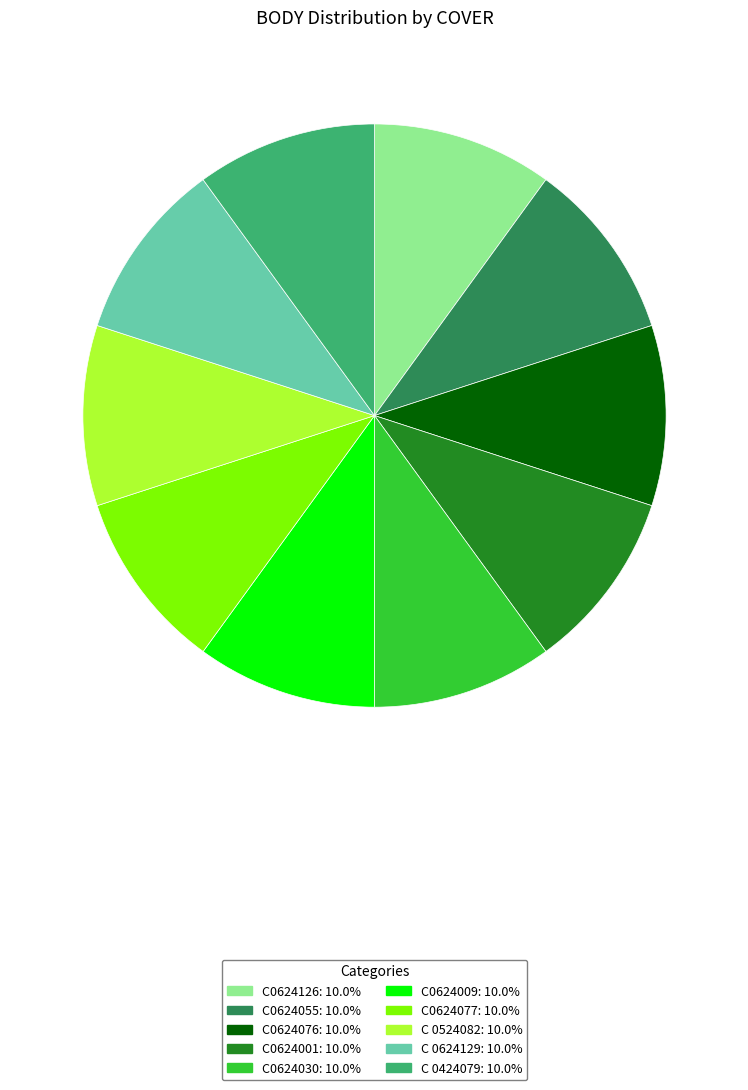

Is the sum of C0624009 and C 0424079 greater than half?

No